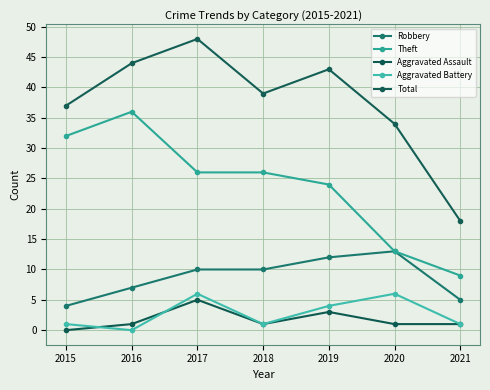

What is the difference between the second highest and minimum values in the Theft series?

23